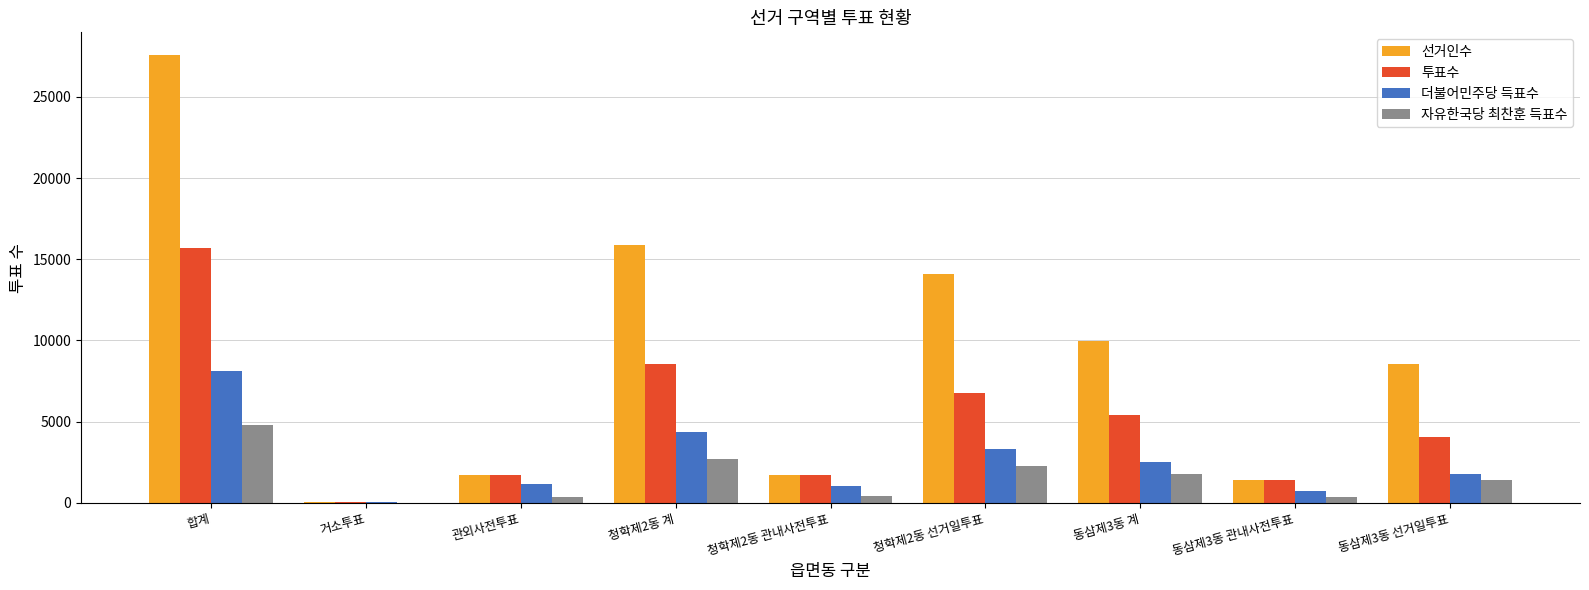

Count the number of data series in this chart.

4